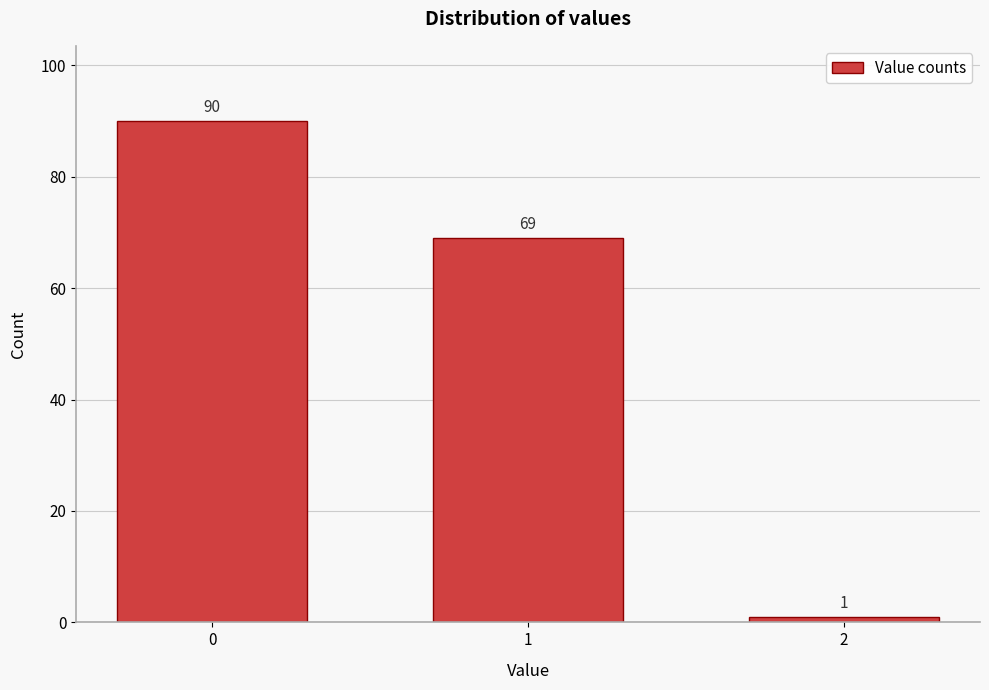

Reading left to right, what are all the values shown in this chart?

0=90	1=69	2=1